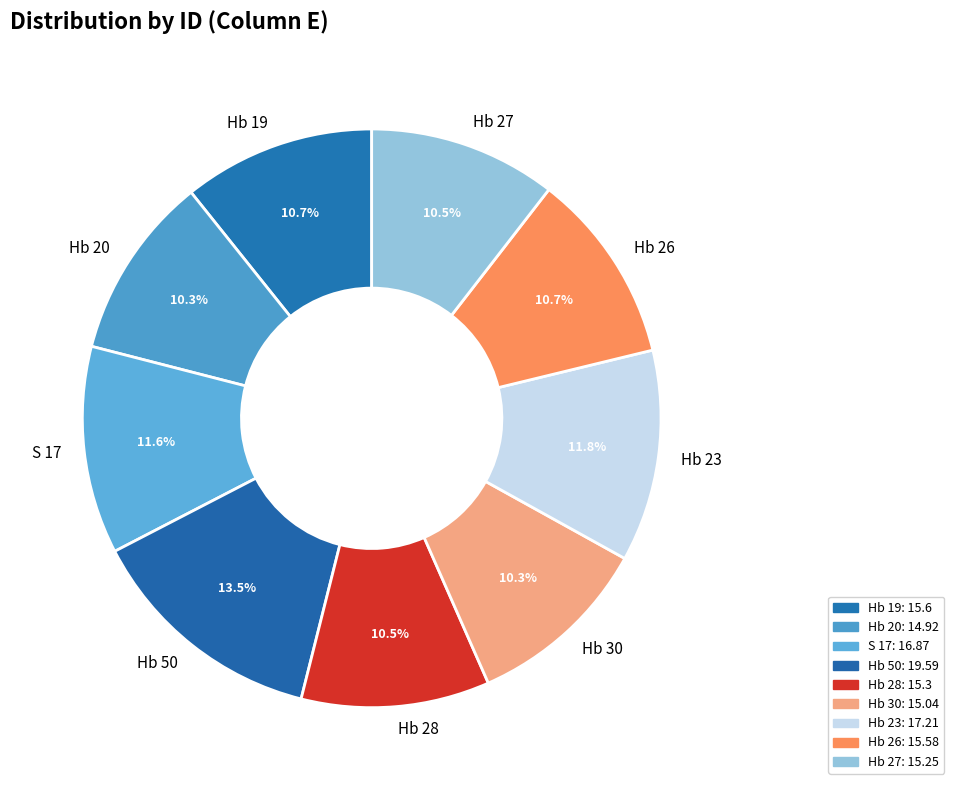

To the nearest percent, what is the combined percentage of Hb 27 and Hb 30?

21%